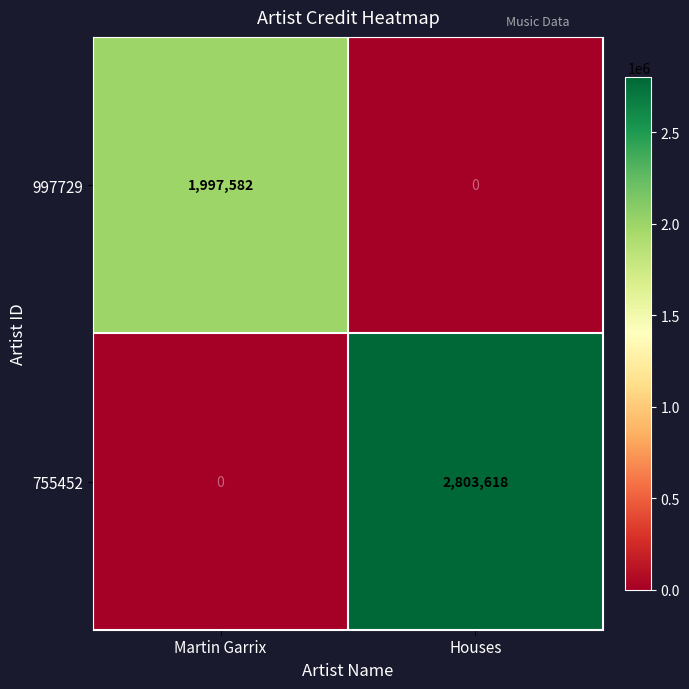

The value of 997729 at Houses is 0. True or false?

True